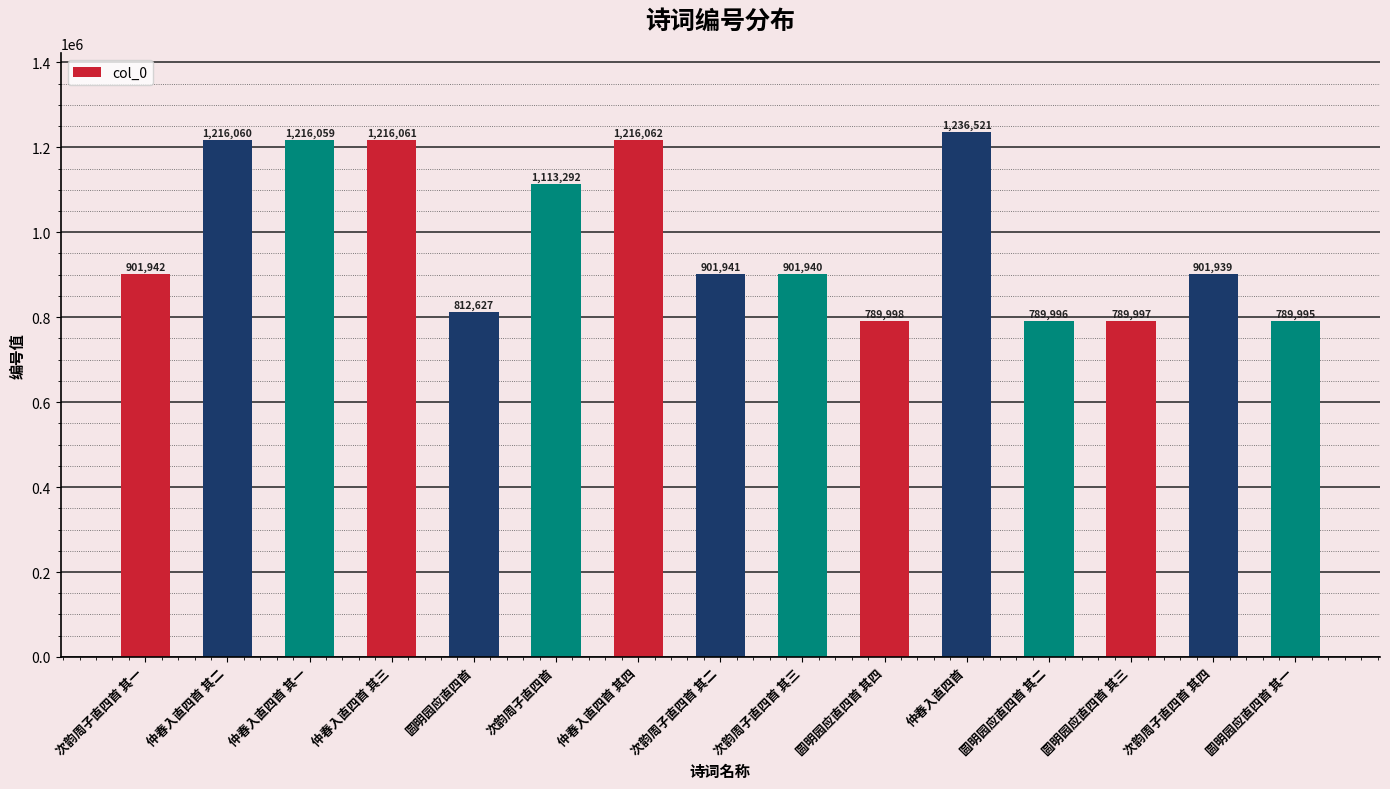

List the labels in order of value, largest first.

仲春入直四首, 仲春入直四首 其四, 仲春入直四首 其三, 仲春入直四首 其二, 仲春入直四首 其一, 次韵周子直四首, 次韵周子直四首 其一, 次韵周子直四首 其二, 次韵周子直四首 其三, 次韵周子直四首 其四, 圆明园应直四首, 圆明园应直四首 其四, 圆明园应直四首 其三, 圆明园应直四首 其二, 圆明园应直四首 其一